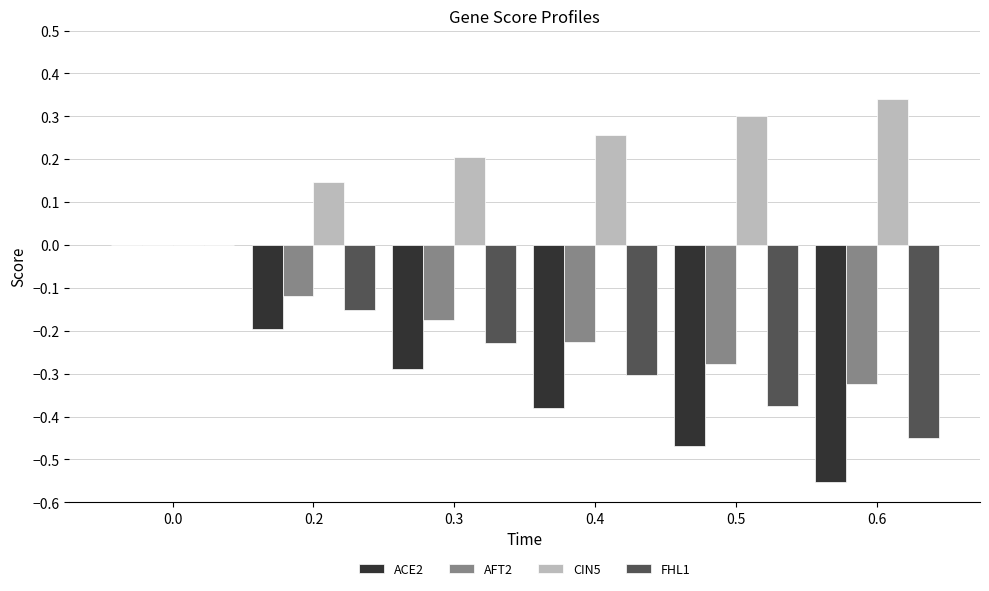

How many values in the CIN5 series exceed 0?

5